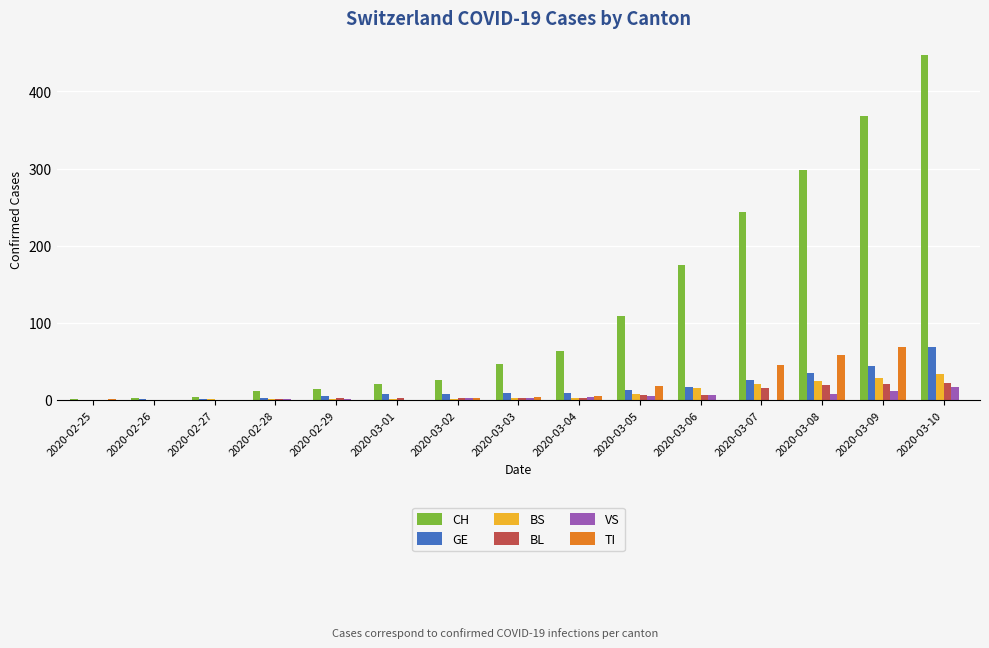

Are the bars grouped side by side (vs. stacked)?

Yes